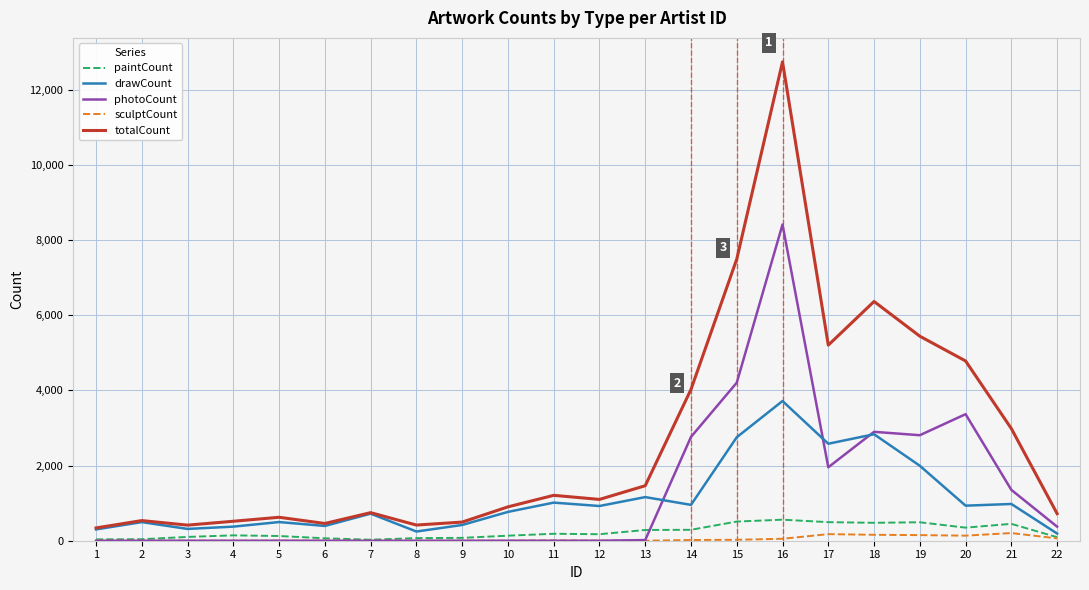

Is it true that drawCount equals 495 at 2?

True